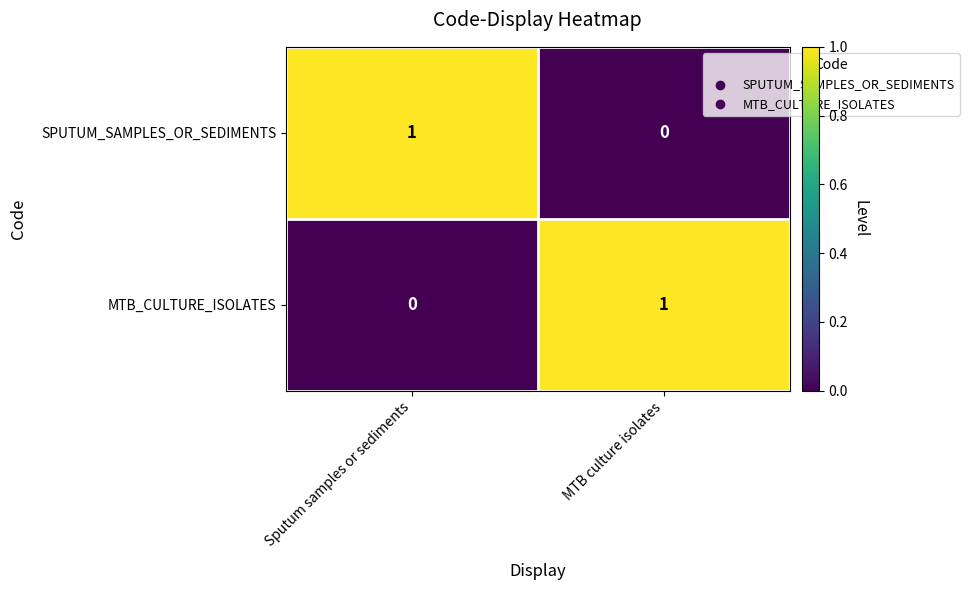

At MTB culture isolates, list the series in order from largest to smallest.

MTB_CULTURE_ISOLATES, SPUTUM_SAMPLES_OR_SEDIMENTS